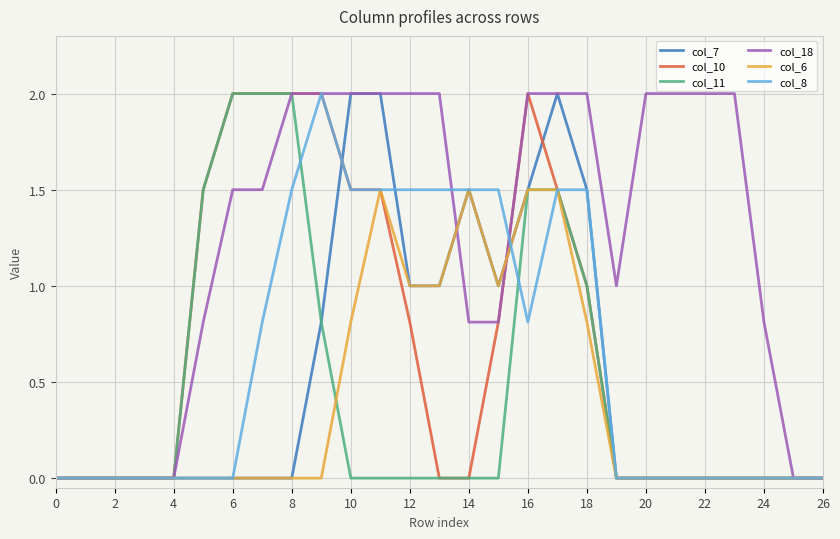

Which series has the largest total across all categories?

col_18